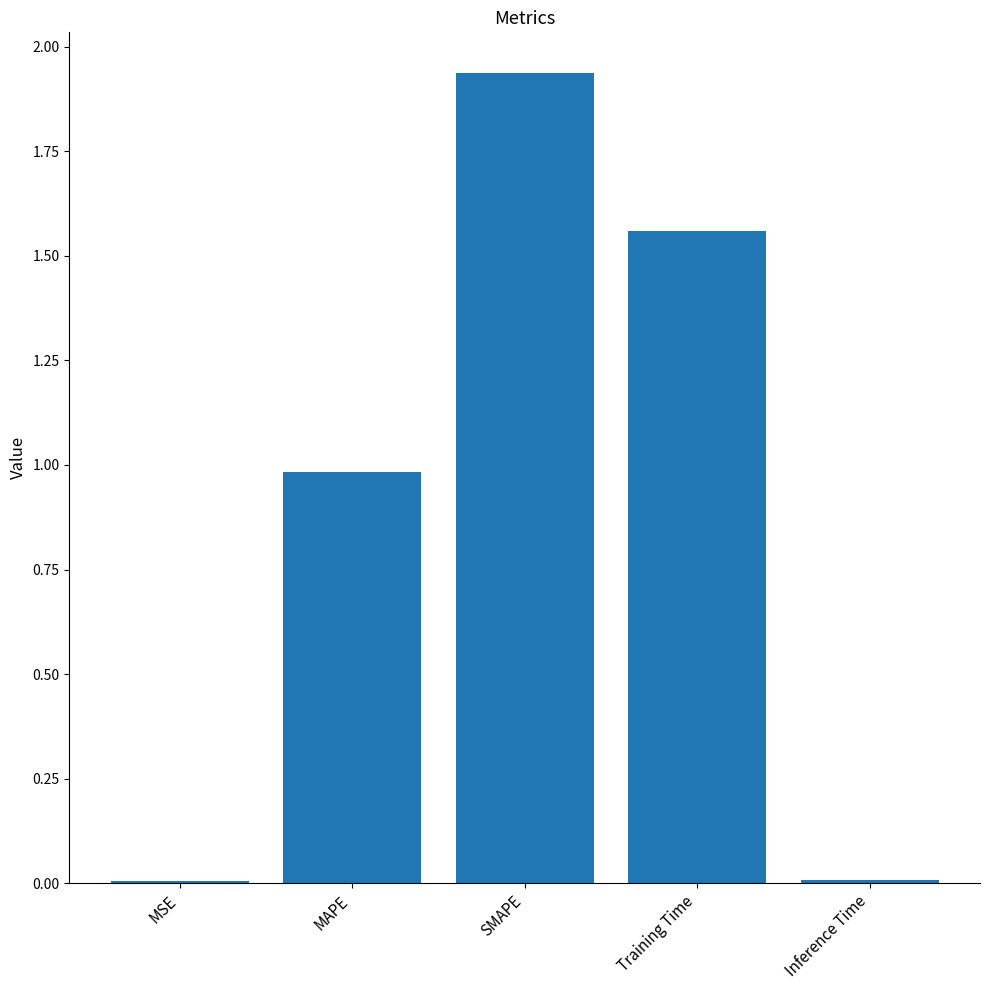

What is the change in value from MAPE to SMAPE?

+1.0